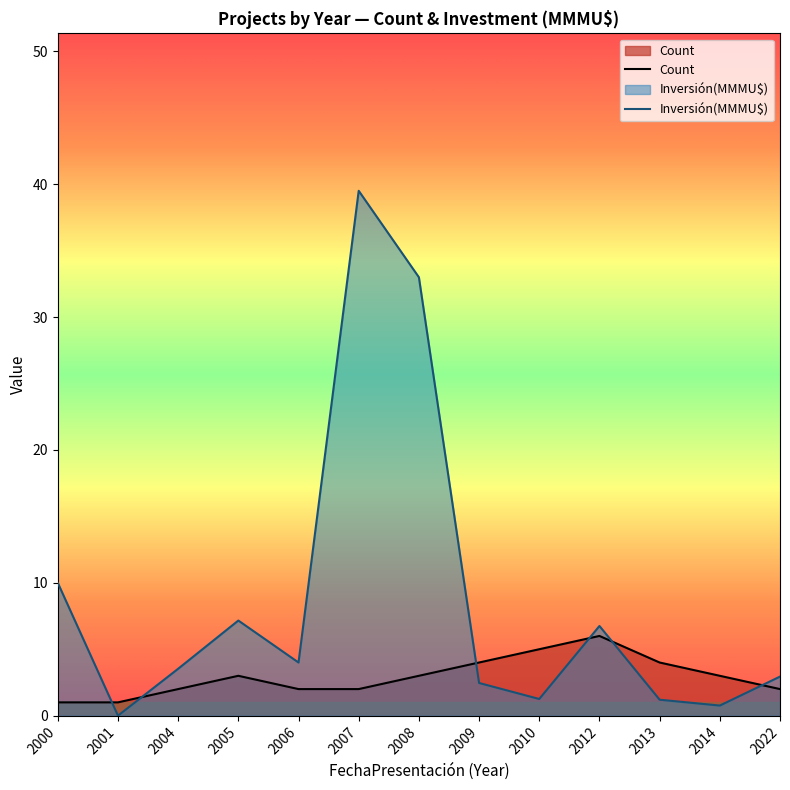

Where is the first local maximum for Inversión(MMMU$)?

2005